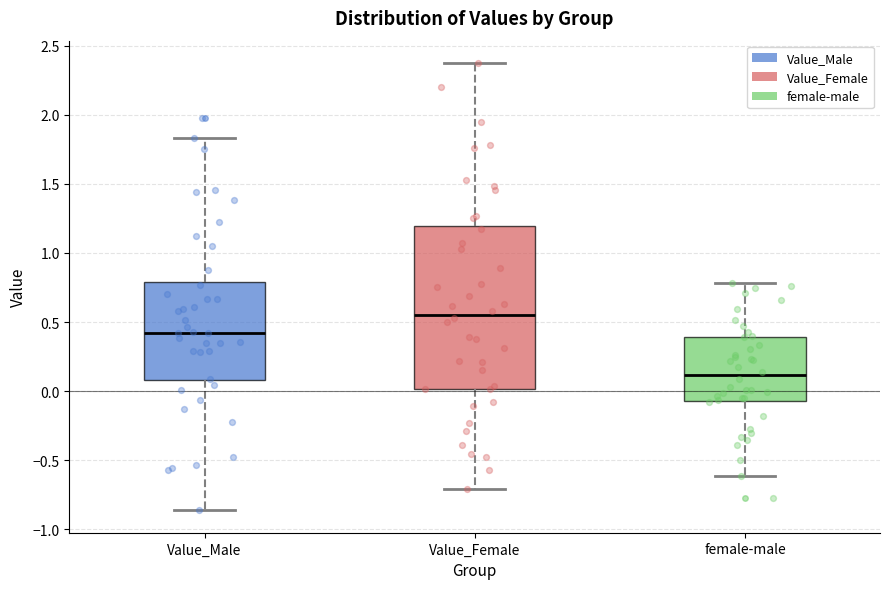

Which box is the tallest, from its lower edge to its upper edge?

Value_Female